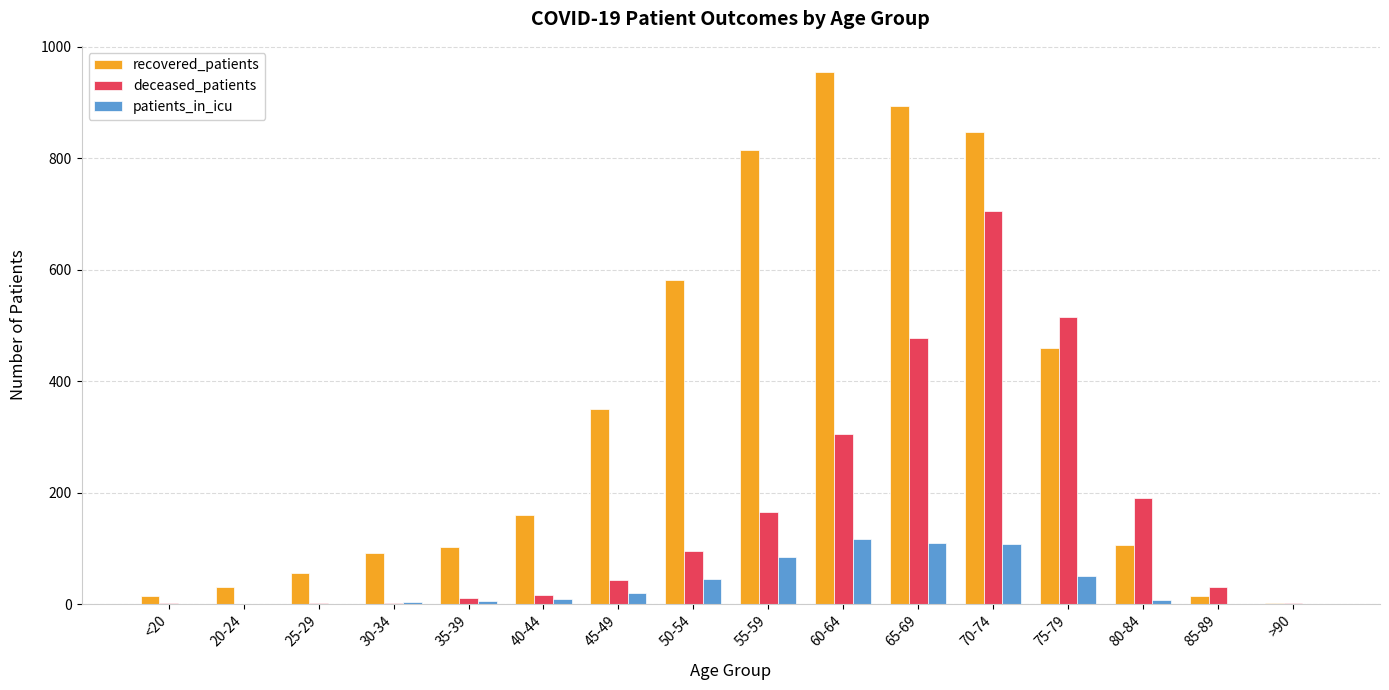

Are the bars horizontal?

No